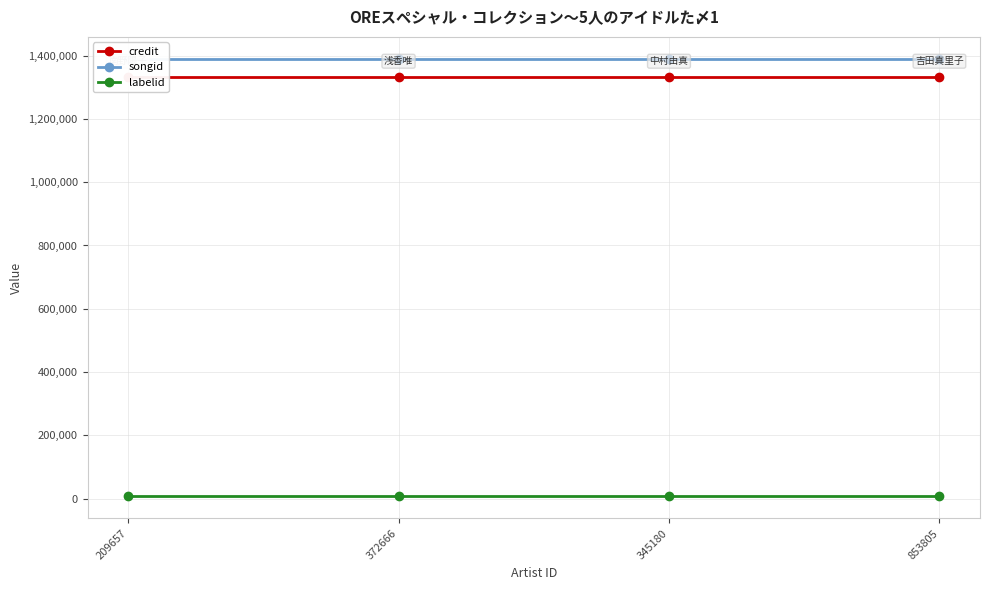

What position from the right is 345180?

2